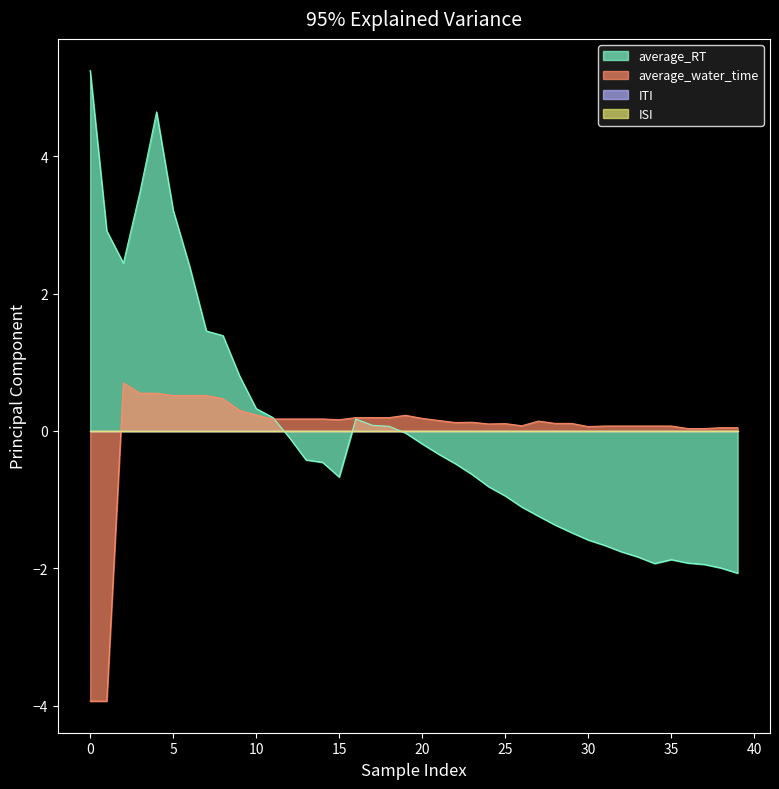

Reading left to right, list all the values displayed in this chart.

average_RT: 0=5.3	1=2.9	2=2.4	3=3.5	4=4.6	5=3.2	6=2.4	7=1.5	8=1.4	9=0.8	10=0.3	11=0.2	12=-0.1	13=-0.4	14=-0.5	15=-0.7	16=0.2	17=0.1	18=0.1	19=-0.0	20=-0.2	21=-0.3	22=-0.5	23=-0.6	24=-0.8	25=-0.9	26=-1.1	27=-1.2	28=-1.4	29=-1.5	30=-1.6	31=-1.7	32=-1.8	33=-1.8	34=-1.9	35=-1.9	36=-1.9	37=-1.9	38=-2.0	39=-2.1
average_water_time: 0=-3.9	1=-3.9	2=0.7	3=0.6	4=0.6	5=0.5	6=0.5	7=0.5	8=0.5	9=0.3	10=0.2	11=0.2	12=0.2	13=0.2	14=0.2	15=0.2	16=0.2	17=0.2	18=0.2	19=0.2	20=0.2	21=0.2	22=0.1	23=0.1	24=0.1	25=0.1	26=0.1	27=0.1	28=0.1	29=0.1	30=0.1	31=0.1	32=0.1	33=0.1	34=0.1	35=0.1	36=0.0	37=0.0	38=0.0	39=0.0